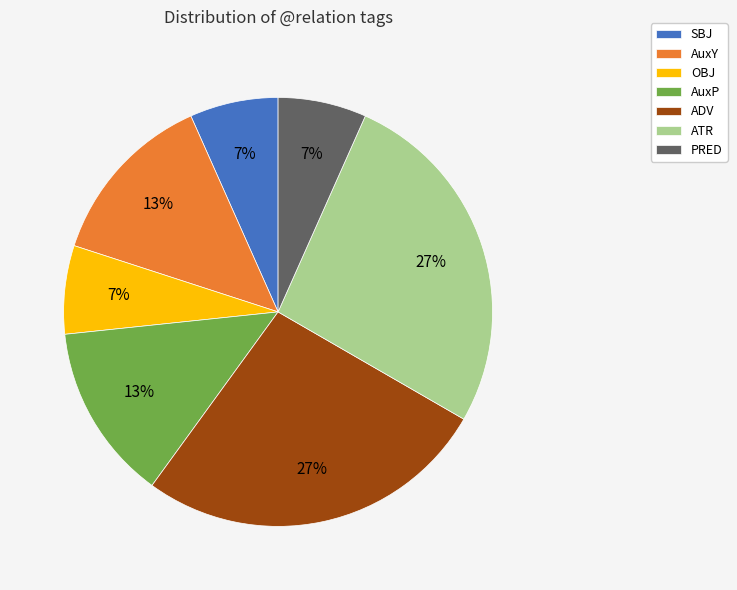

Do ATR and AuxP together represent more than half of the pie?

No